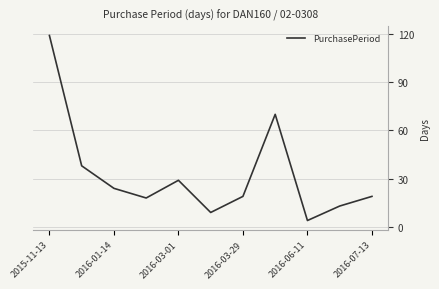

What is the greatest value displayed?

119